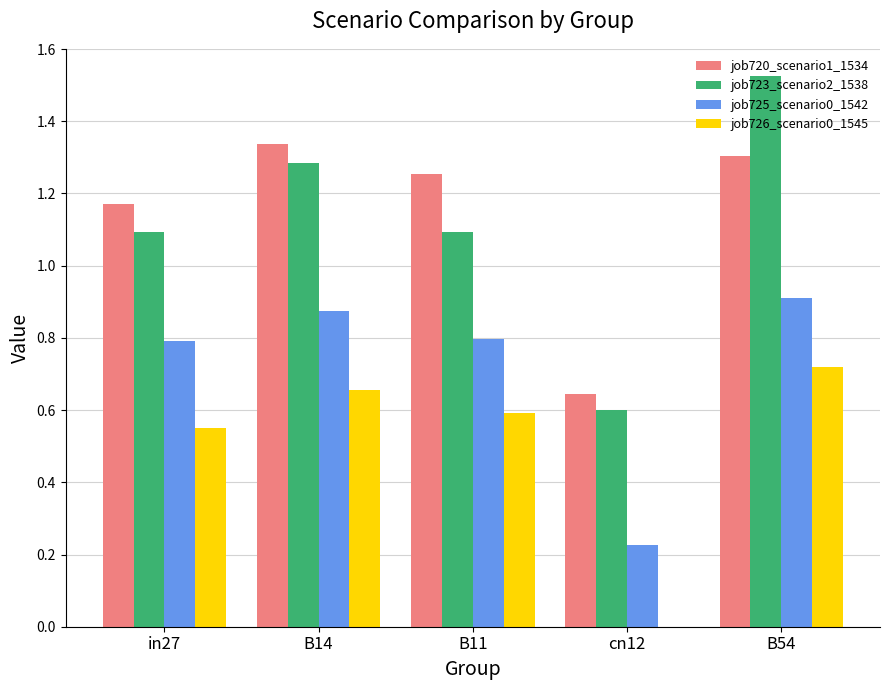

What is the sum of all job726_scenario0_1545 values?

2.5